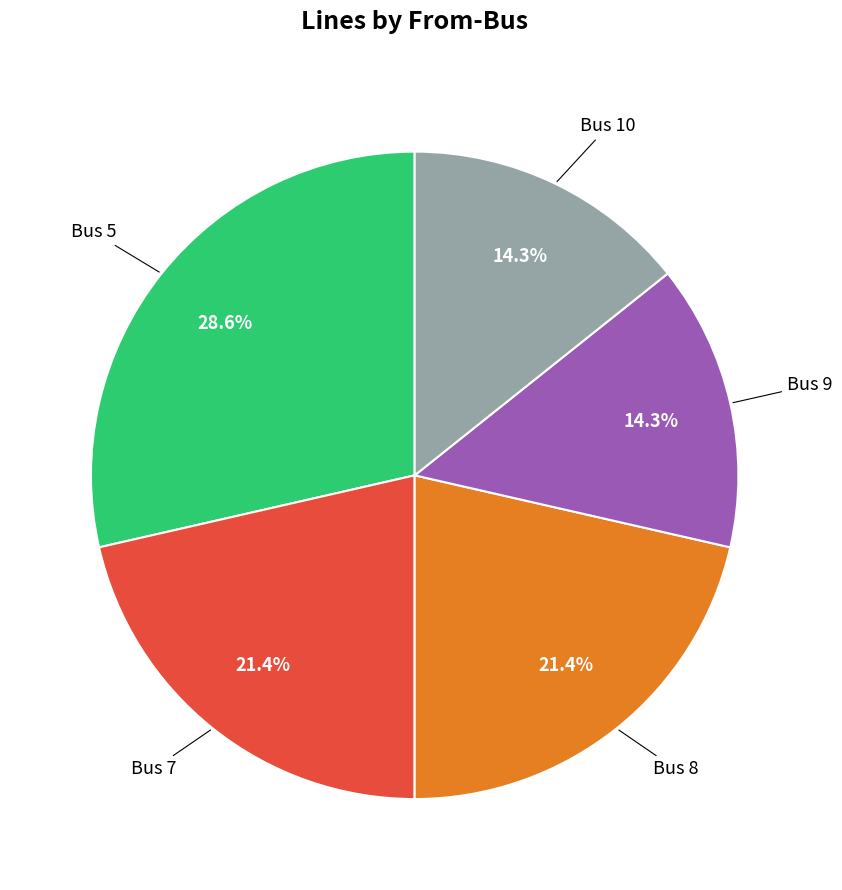

Is there a majority slice in this chart?

No